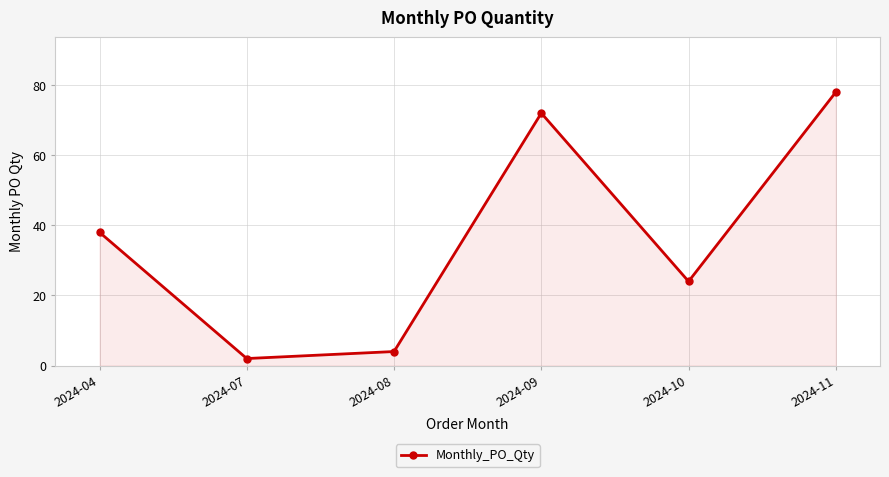

How many data points are less than 38?

3